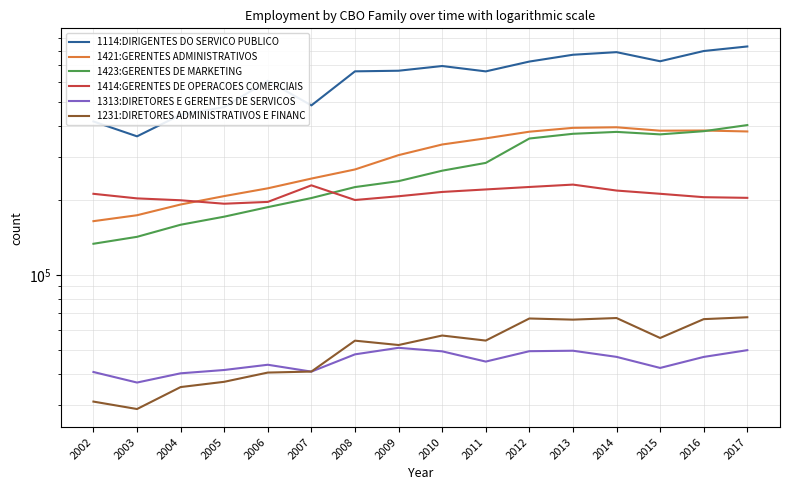

Where is 1114:DIRIGENTES DO SERVICO PUBLICO nearest to the value 598354?

2006